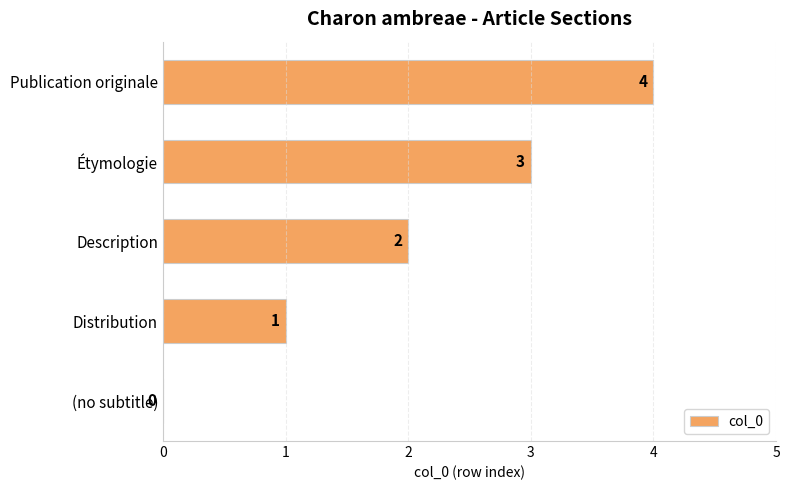

Is it true that the value at Description is 3?

False